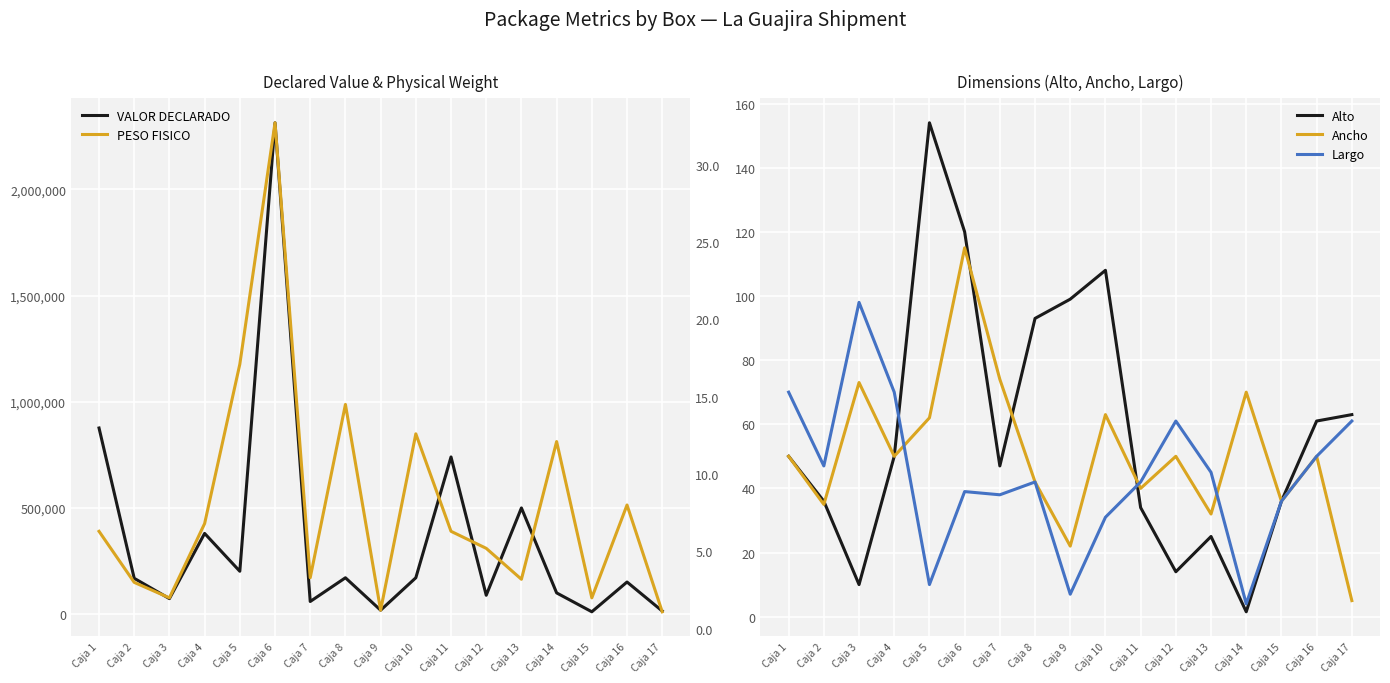

Is the value of VALOR DECLARADO at Caja 14 greater than the value of Largo at Caja 4?

Yes